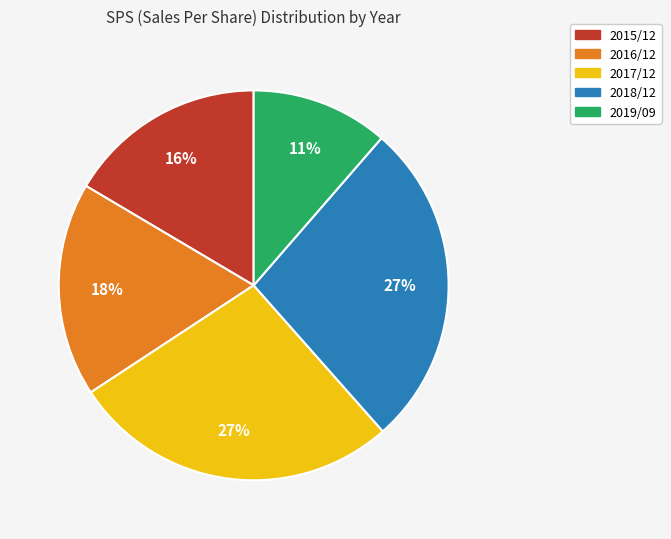

To the nearest percent, what percentage of the pie is 2019/09?

11%